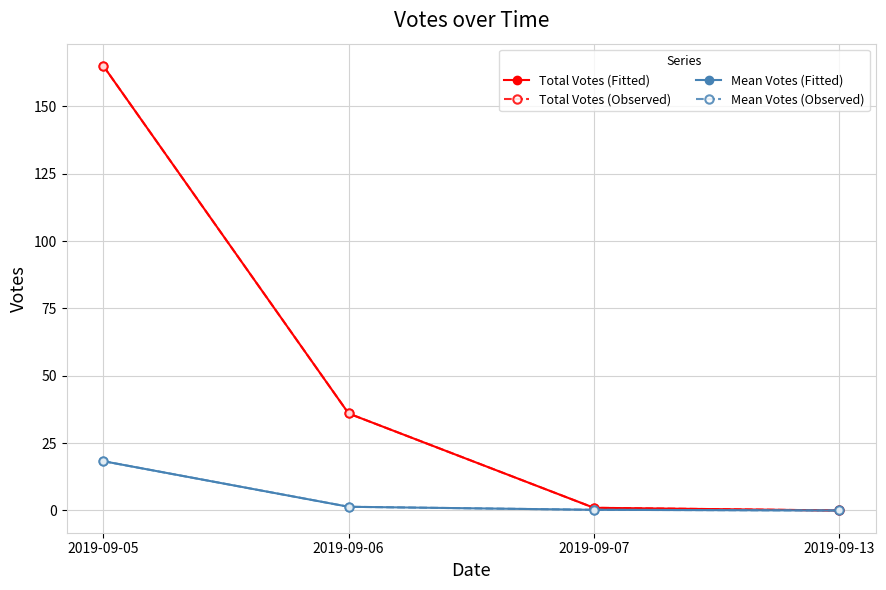

What is the total value across all series at 2019-09-07?

2.5